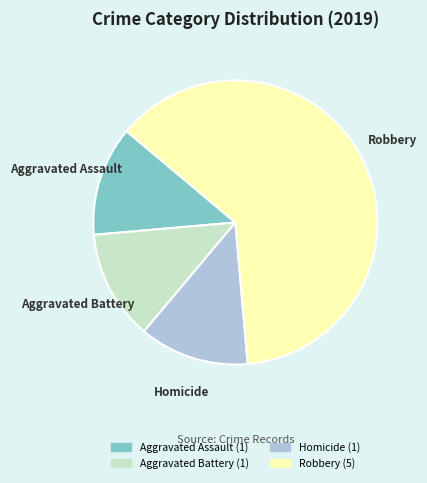

Is there any slice that represents more than half of the pie?

Yes